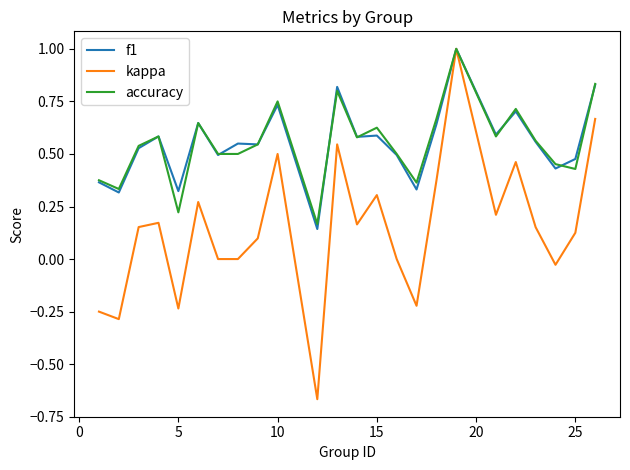

Which series has the largest range (max minus min)?

kappa